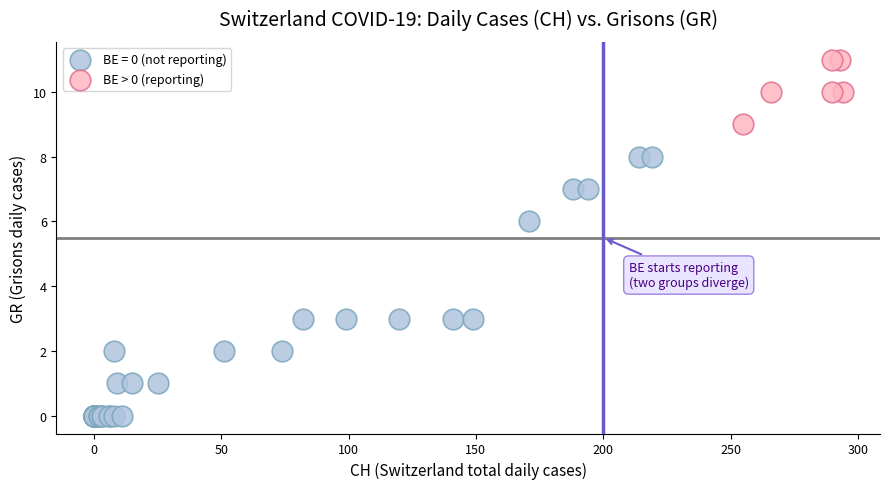

Which series reaches the maximum Y coordinate?

BE > 0 (reporting)